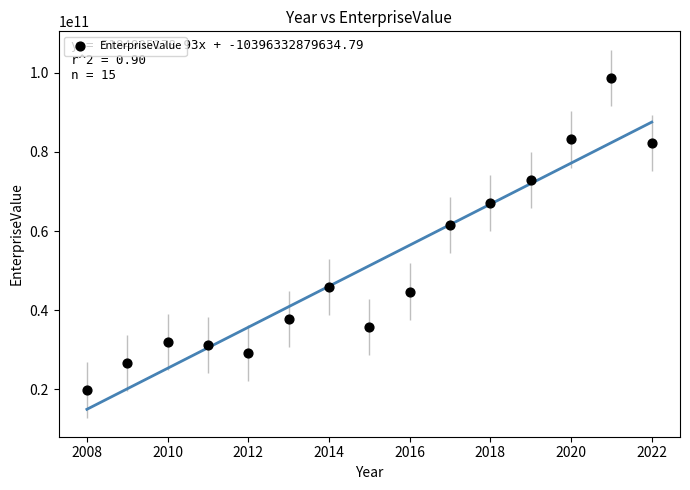

What Y value in the scatter plot is closest to 59256655000?

61522201100